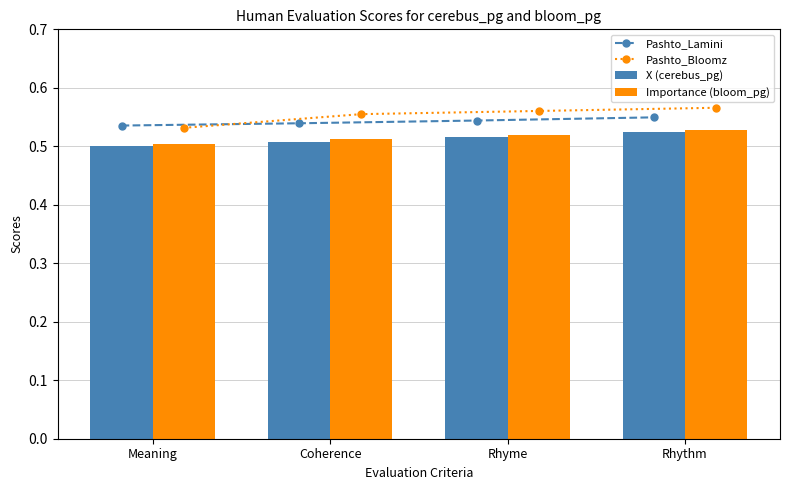

How many Pashto_Lamini values are between 0 and 1?

4